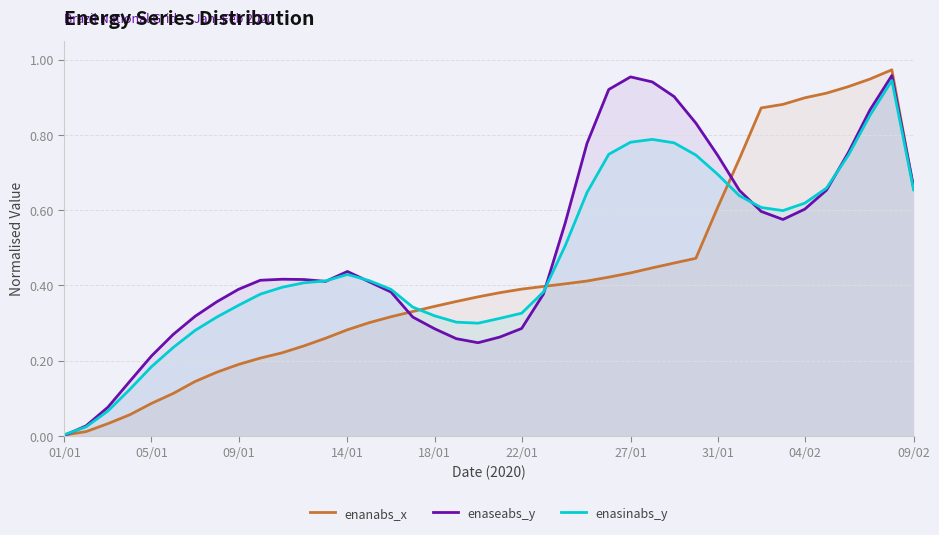

What is the average value of the enaseabs_y series?

0.5